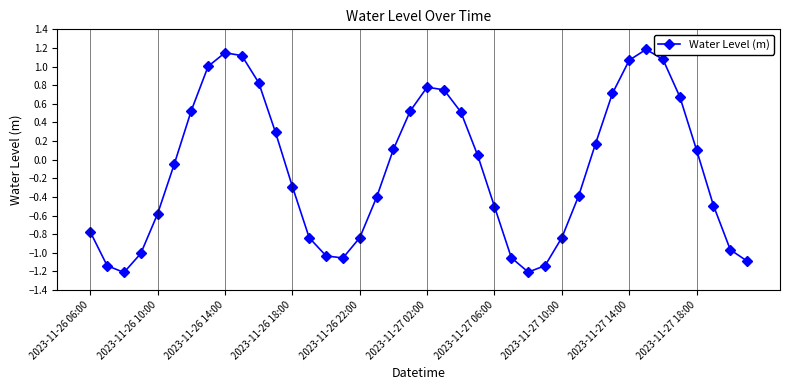

True or false: there are more than 2 points higher than both neighbors.

True